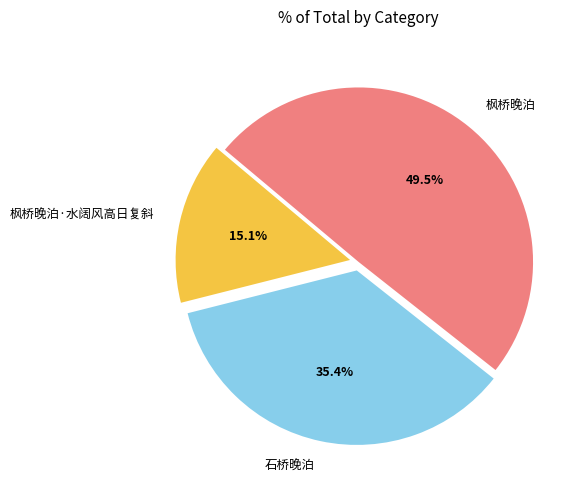

Does any single category account for the majority?

No